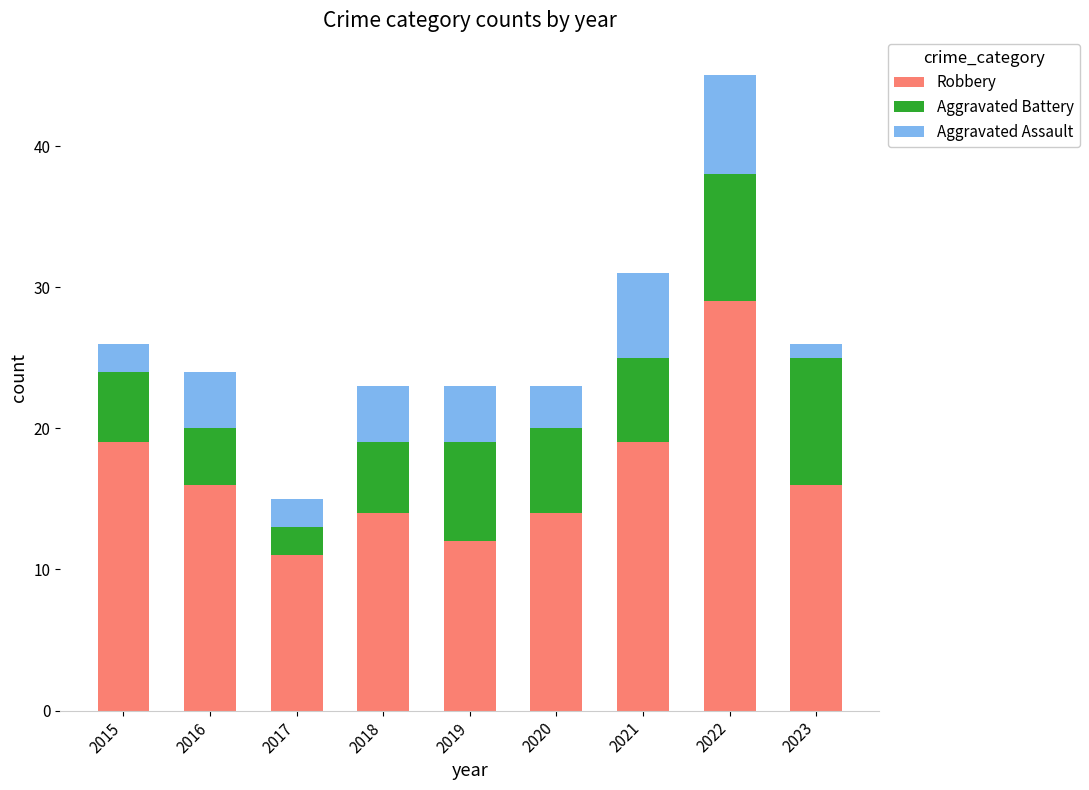

Reading right to left, what are the values for Robbery?

2023=16	2022=29	2021=19	2020=14	2019=12	2018=14	2017=11	2016=16	2015=19